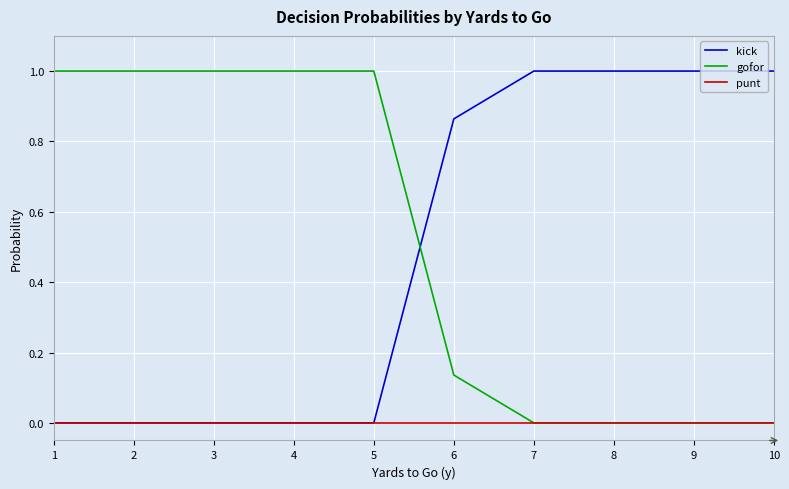

The kick series shows -0.7 at 3. True or false?

False